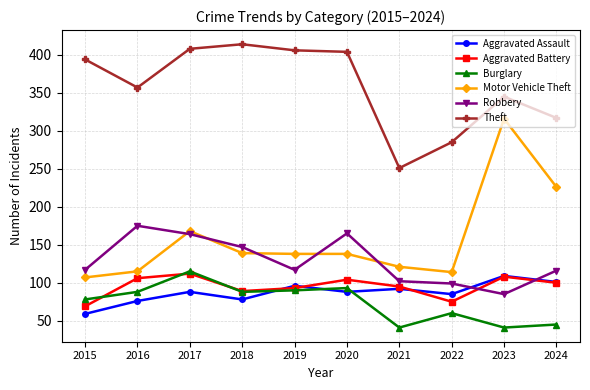

The value of Aggravated Assault at 2023 is 109. True or false?

True